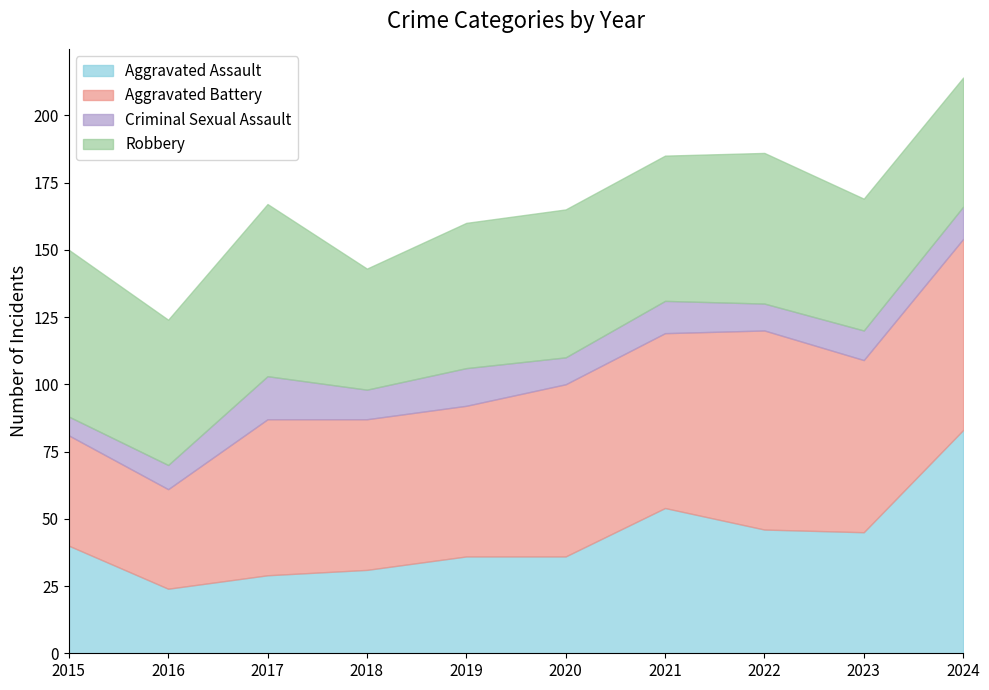

Rank the series by their maximum value, from highest to lowest.

Aggravated Assault, Aggravated Battery, Robbery, Criminal Sexual Assault